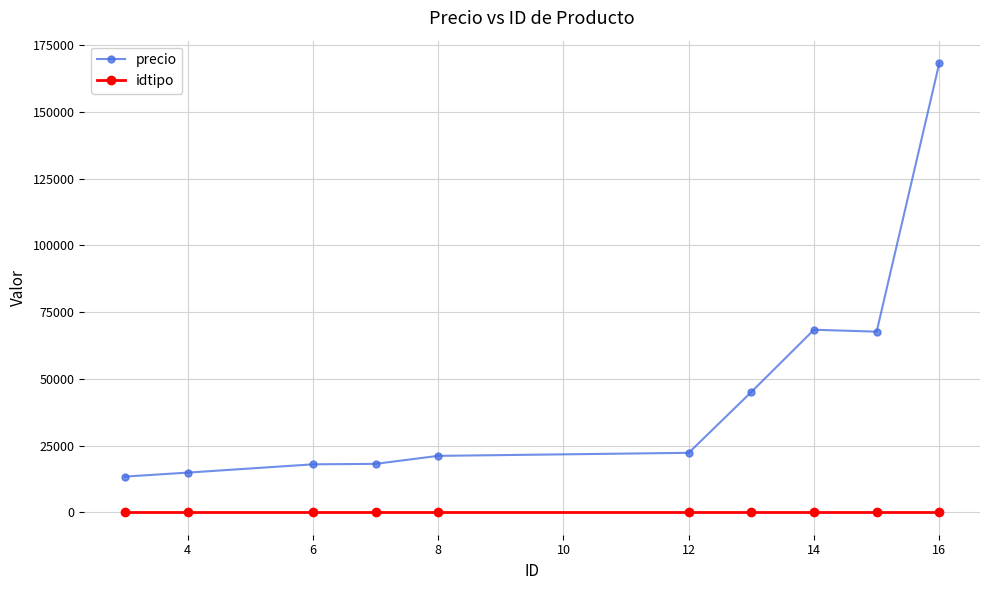

Rank the series by their average value, from lowest to highest.

idtipo, precio